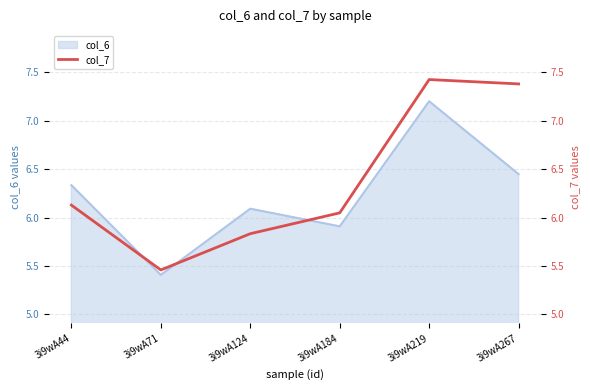

What is the greatest value displayed?

7.4